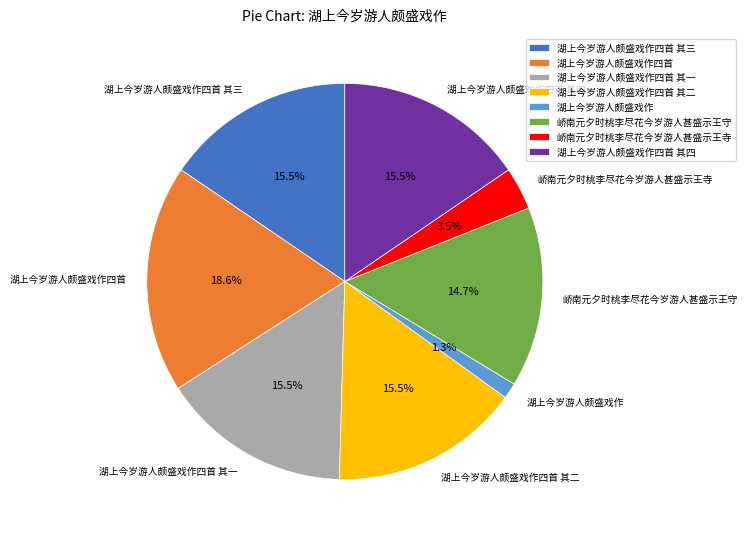

To the nearest percent, what is the difference between the 湖上今岁游人颇盛戏作四首 and 湖上今岁游人颇盛戏作 slice percentages?

17%